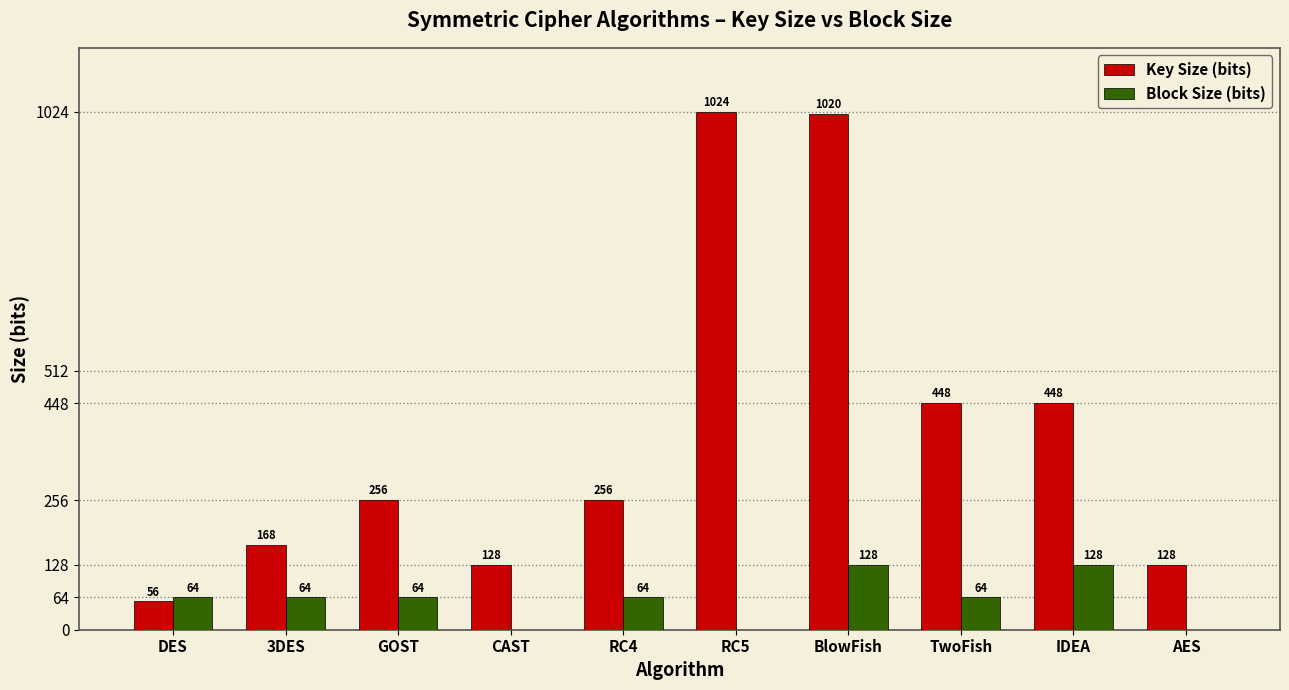

What is the sum of the Key Size (bits) values at BlowFish and RC4?

1276